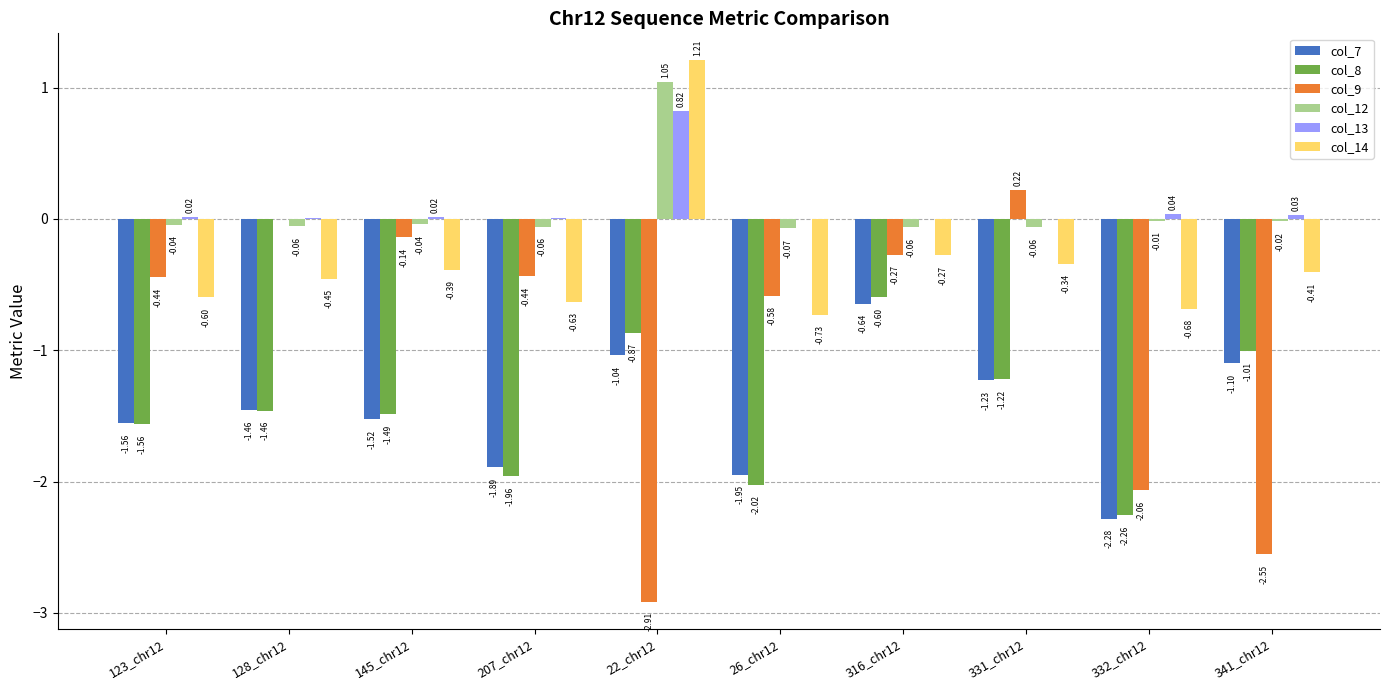

Which series has the largest total across all categories?

col_13